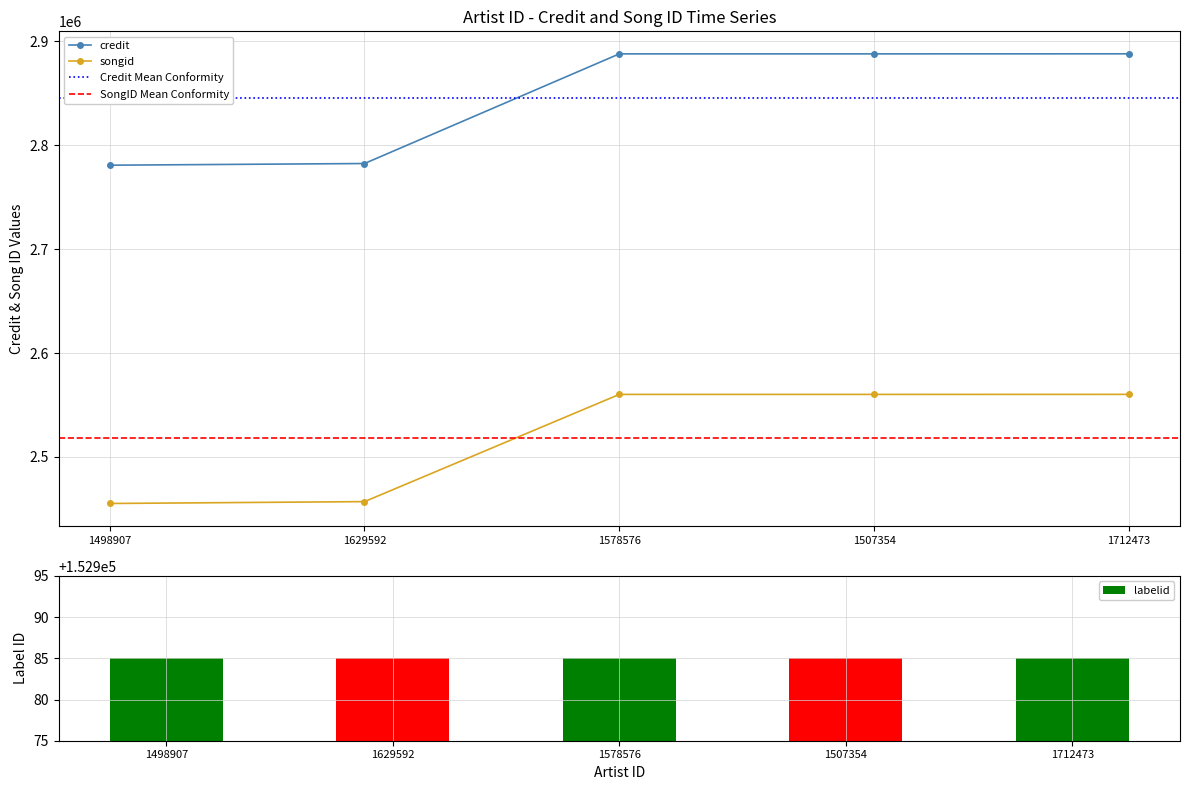

What is the value of the songid bar at the 4th from the left?

2560145